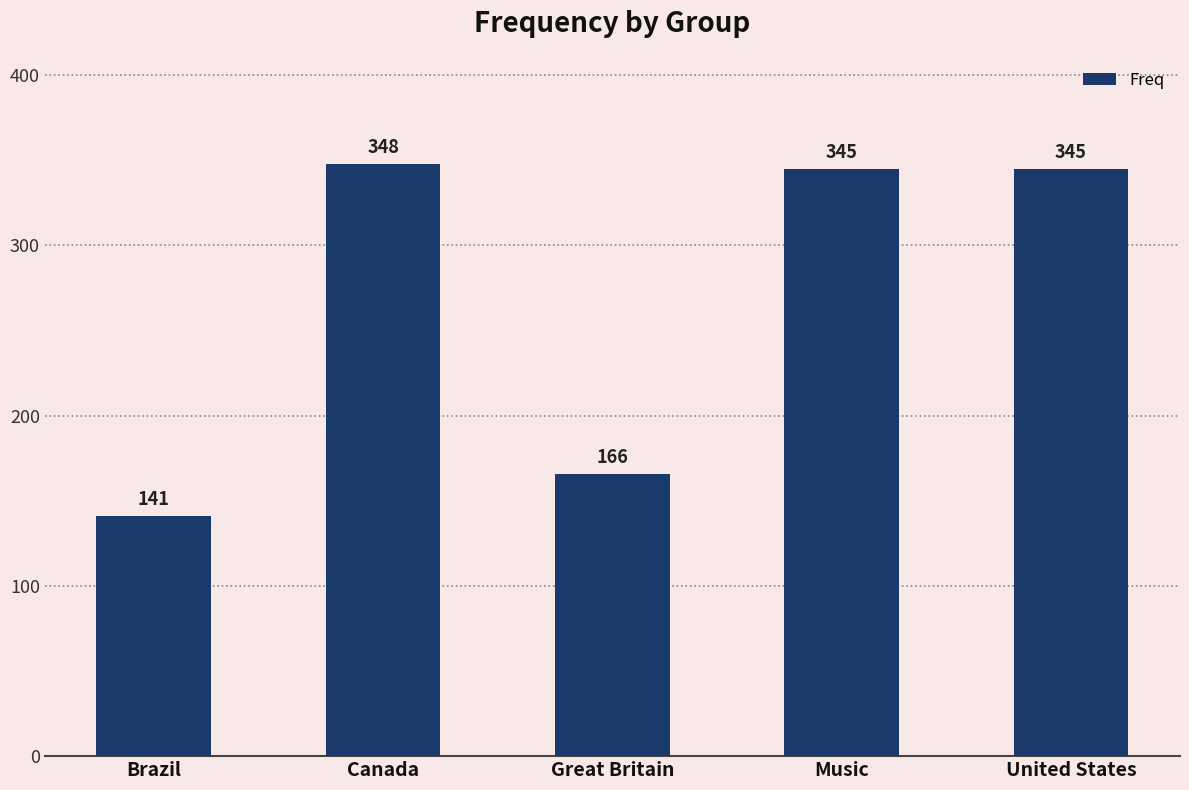

What is the change in value from Canada to Music?

-3